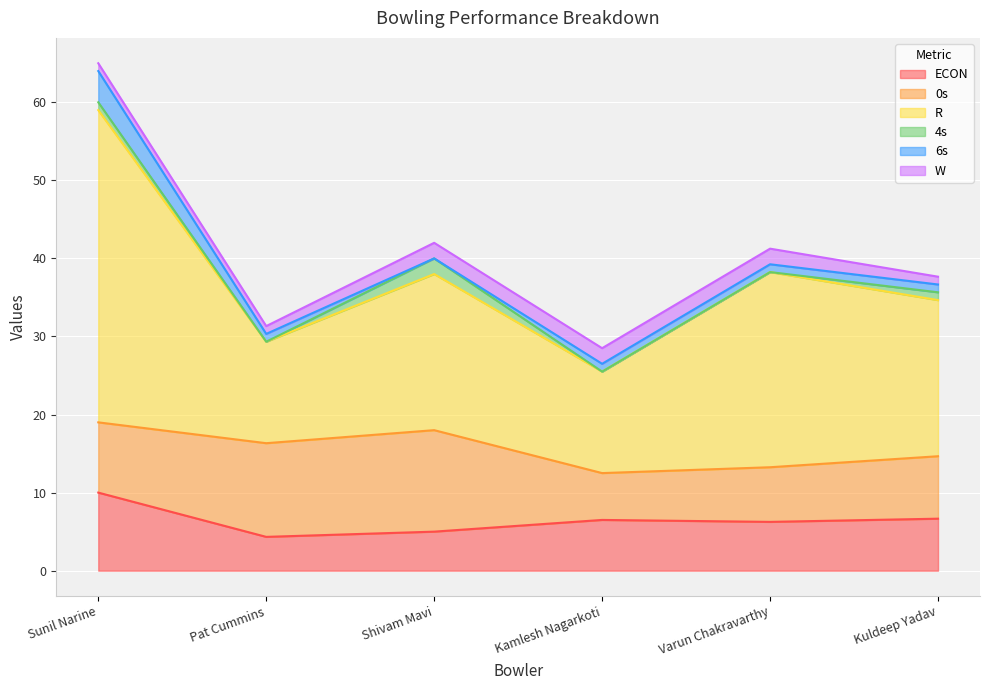

True or false: 0s and W cross at least once.

False